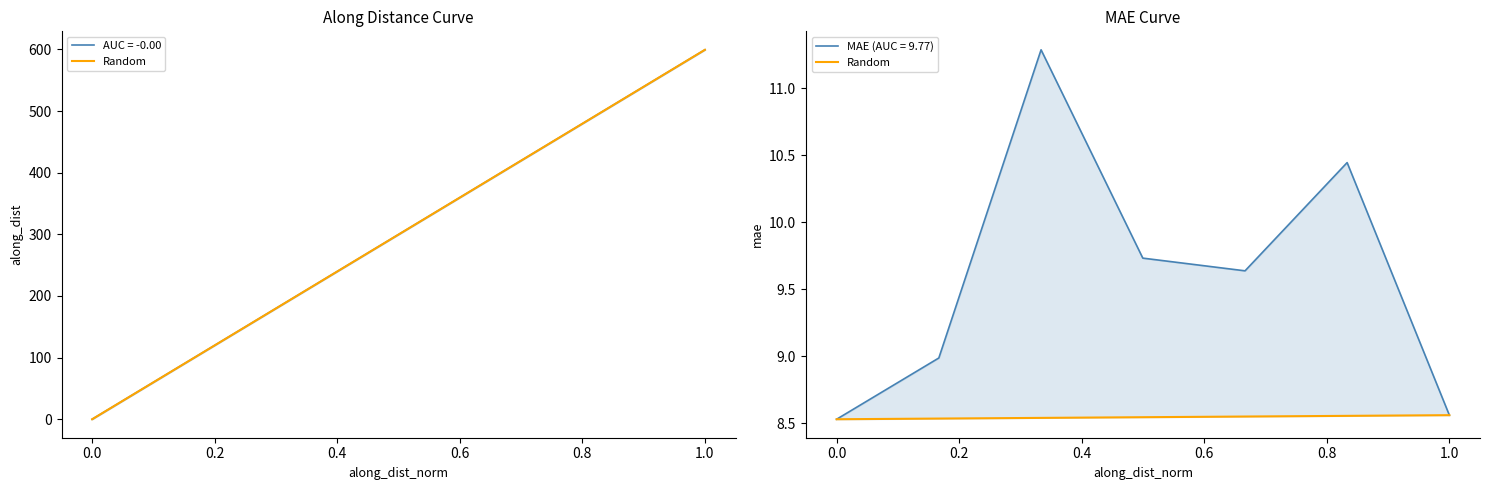

What value does the data have at 0.8?

8.6